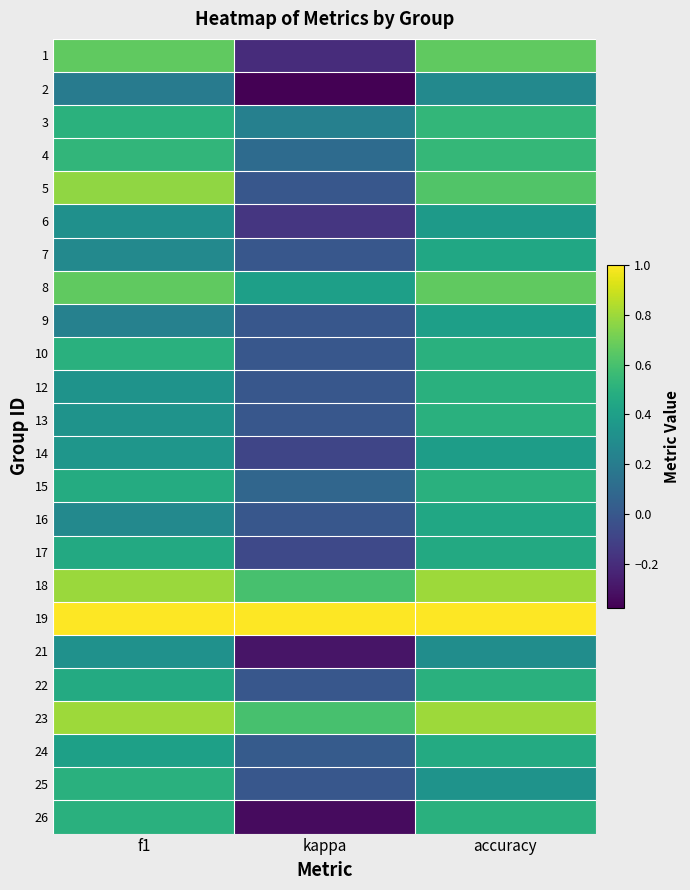

Reading right to left, list all the values displayed in this chart.

1: accuracy=0.7	kappa=-0.2	f1=0.7
2: accuracy=0.3	kappa=-0.4	f1=0.2
3: accuracy=0.5	kappa=0.2	f1=0.5
4: accuracy=0.5	kappa=0.1	f1=0.5
5: accuracy=0.6	kappa=0.0	f1=0.8
6: accuracy=0.4	kappa=-0.2	f1=0.3
7: accuracy=0.4	kappa=0.0	f1=0.3
8: accuracy=0.7	kappa=0.4	f1=0.7
9: accuracy=0.4	kappa=0.0	f1=0.2
10: accuracy=0.5	kappa=0.0	f1=0.5
12: accuracy=0.5	kappa=0.0	f1=0.3
13: accuracy=0.5	kappa=0.0	f1=0.3
14: accuracy=0.4	kappa=-0.1	f1=0.3
15: accuracy=0.5	kappa=0.1	f1=0.5
16: accuracy=0.4	kappa=0.0	f1=0.3
17: accuracy=0.5	kappa=-0.1	f1=0.5
18: accuracy=0.8	kappa=0.6	f1=0.8
19: accuracy=1.0	kappa=1.0	f1=1.0
21: accuracy=0.3	kappa=-0.3	f1=0.3
22: accuracy=0.5	kappa=0.0	f1=0.5
23: accuracy=0.8	kappa=0.6	f1=0.8
24: accuracy=0.5	kappa=0.0	f1=0.4
25: accuracy=0.3	kappa=0.0	f1=0.5
26: accuracy=0.5	kappa=-0.3	f1=0.5